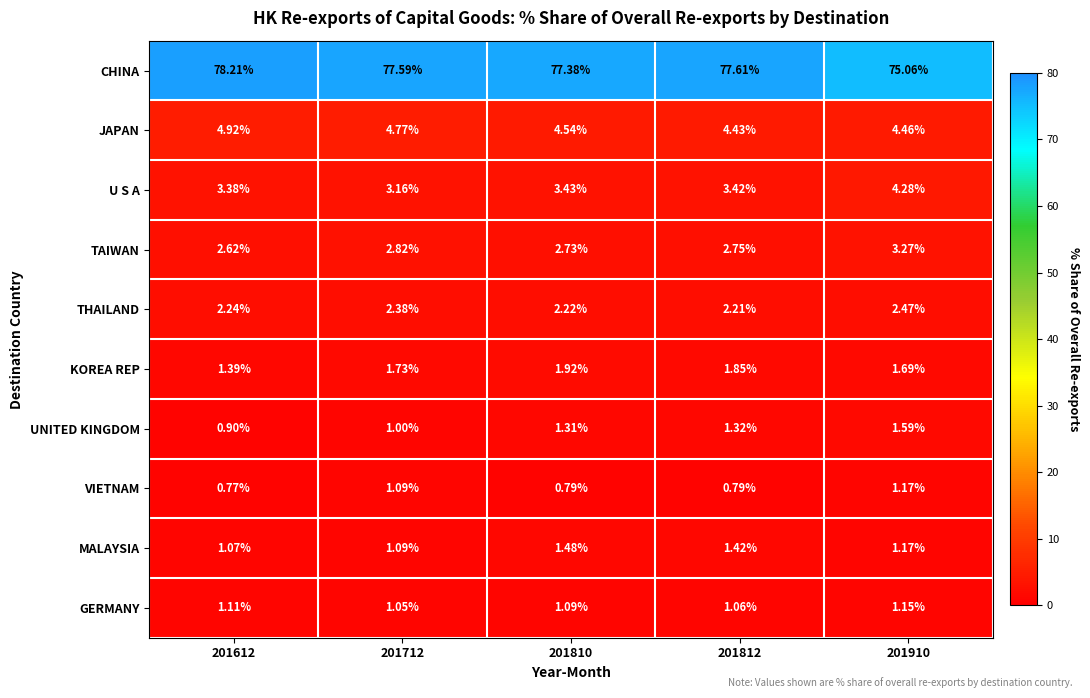

Rank the series by their maximum value, from highest to lowest.

CHINA, JAPAN, U S A, TAIWAN, THAILAND, KOREA REP, UNITED KINGDOM, MALAYSIA, VIETNAM, GERMANY